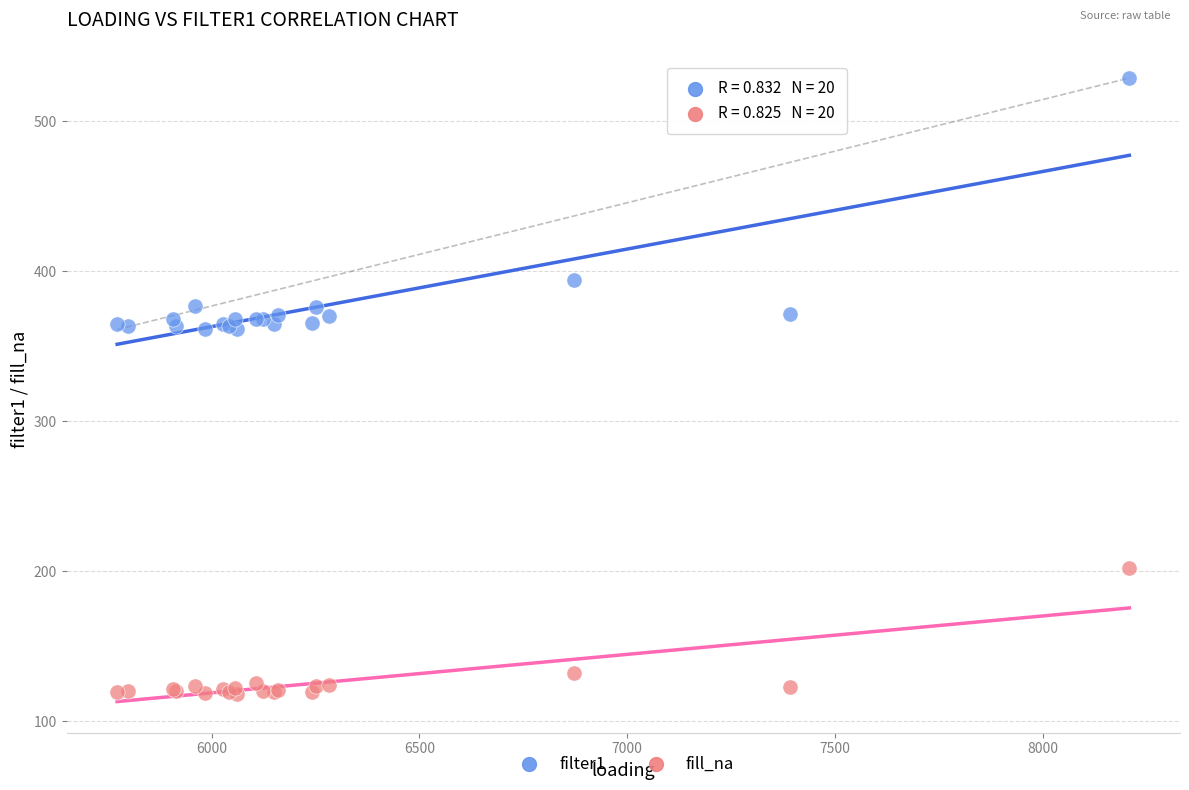

Which series has the widest spread of Y values?

filter1